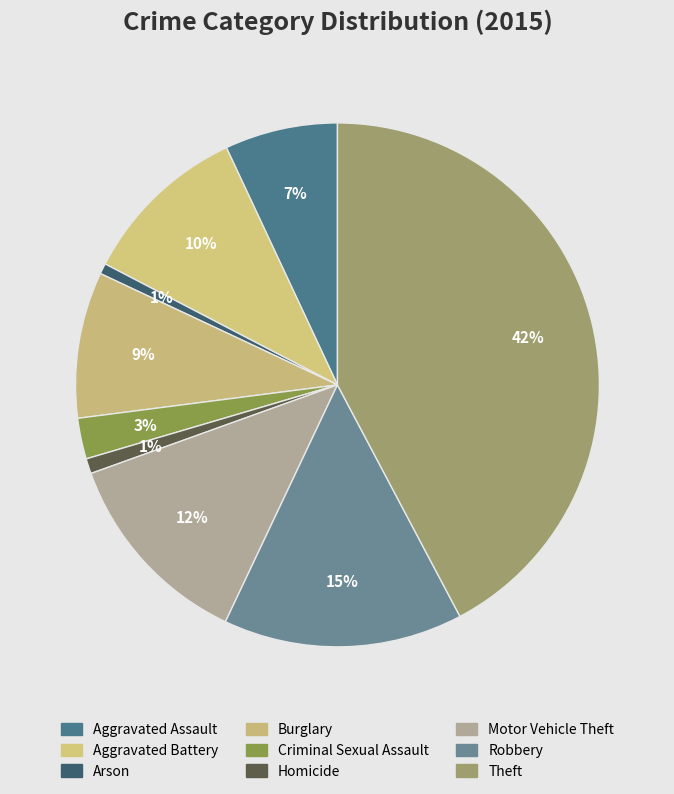

Which category has the biggest portion of the pie?

Theft